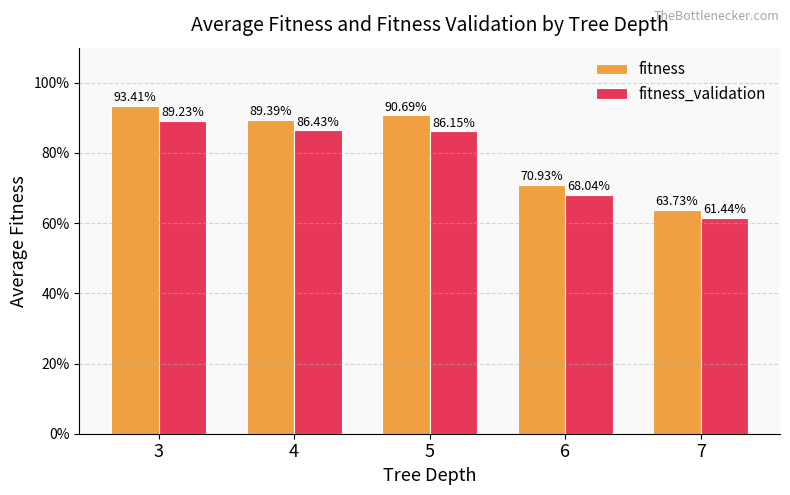

Are the bars grouped side by side (vs. stacked)?

Yes